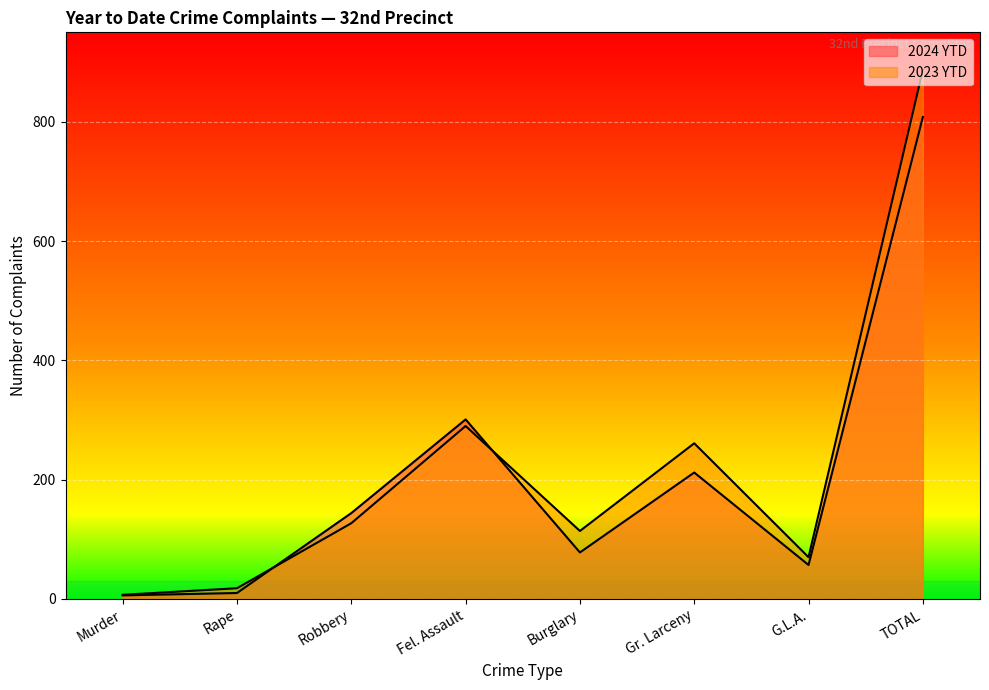

What is the total value across all series at Fel. Assault?

591